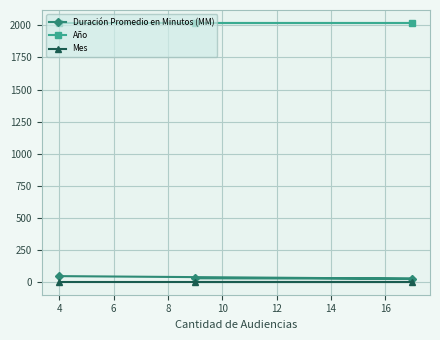

At how many categories does at least one series exceed 1536?

3